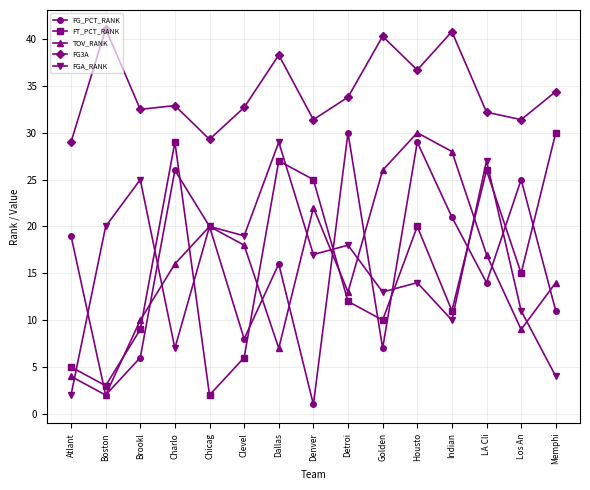

In FG3A, how many points are lower than both neighbors (excluding endpoints)?

5